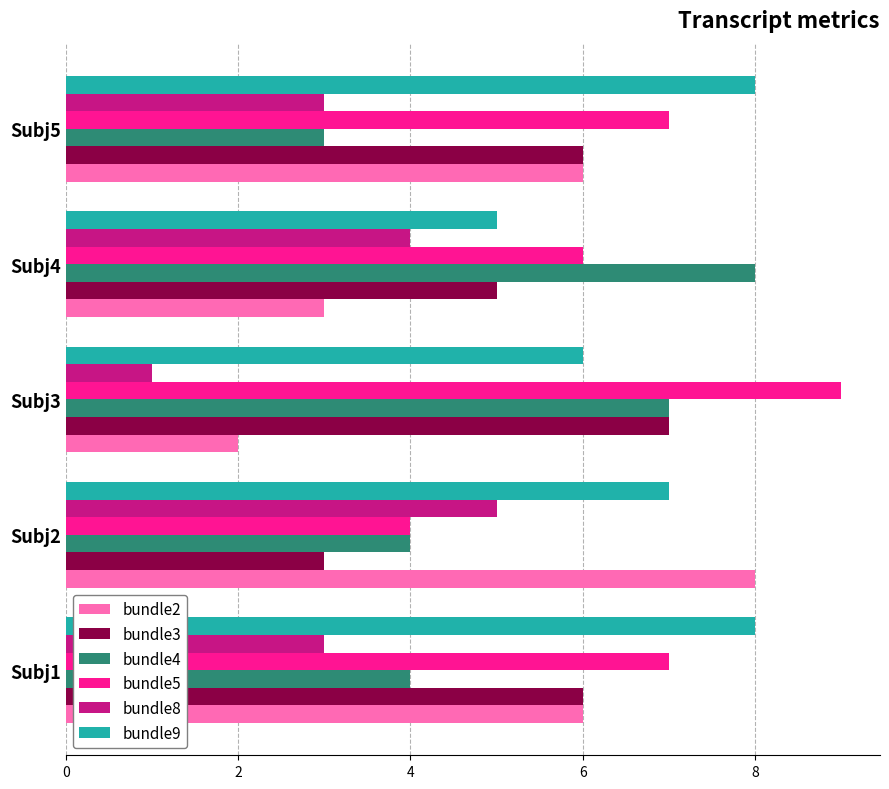

The bundle4 series shows 5 at Subj2. True or false?

False